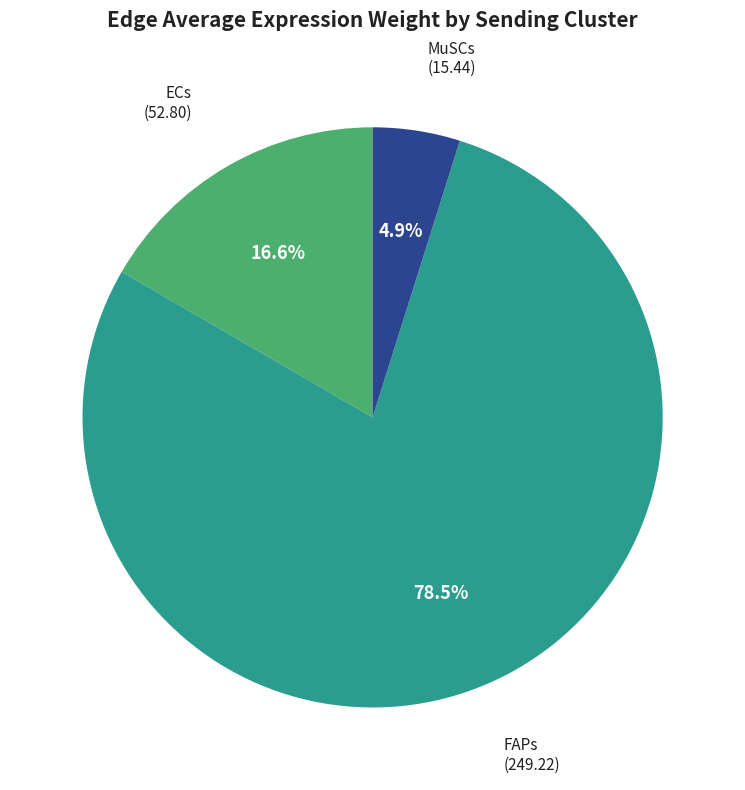

How many slices are in this pie chart?

3